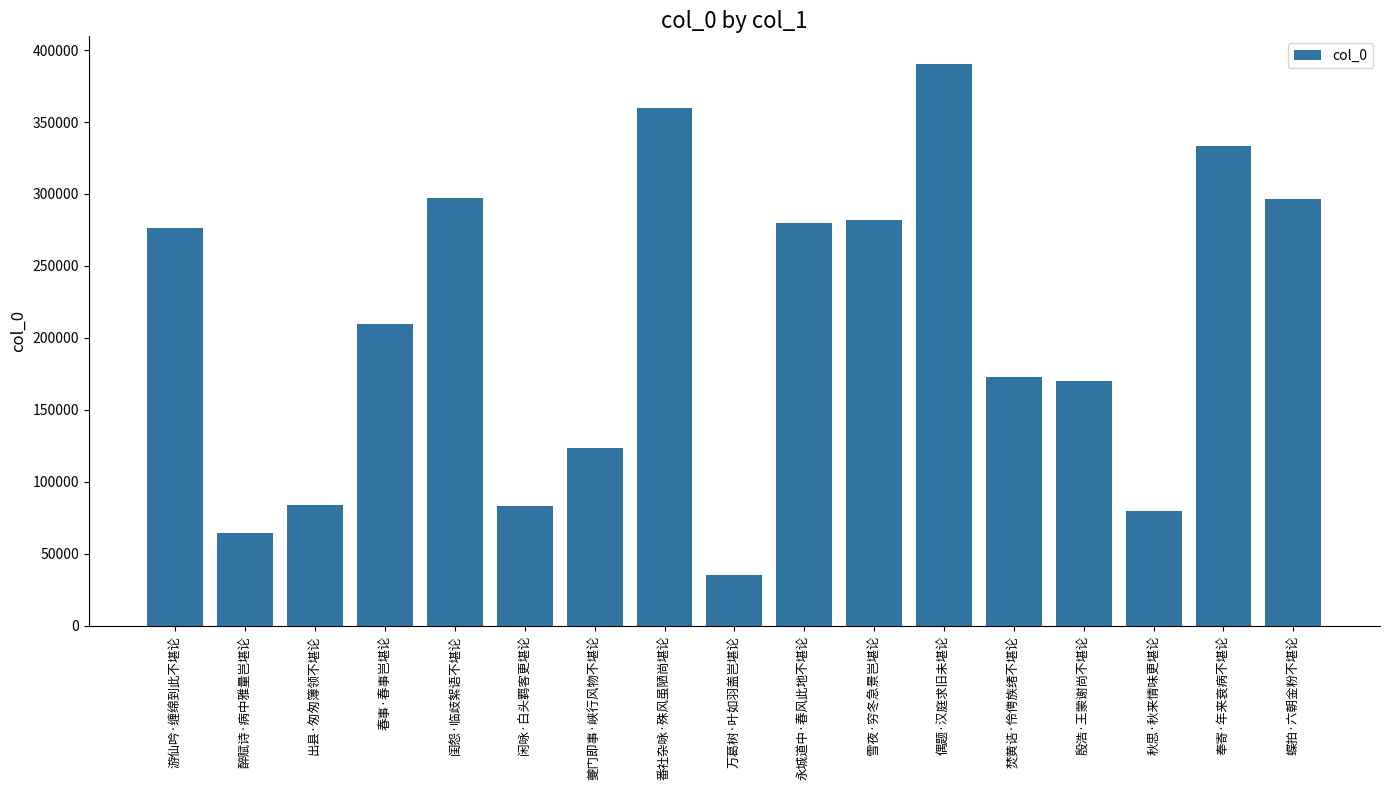

Count the number of data series in this chart.

1